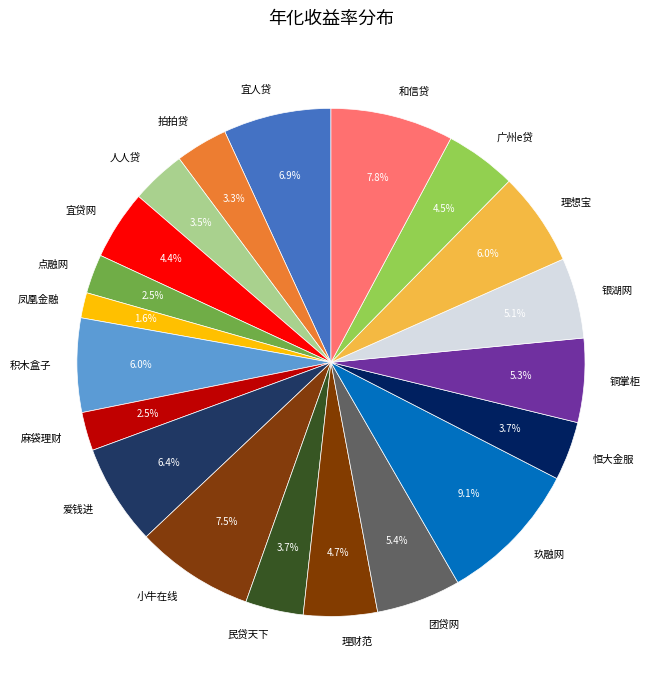

To the nearest percent, what percentage of the pie is 拍拍贷?

3%